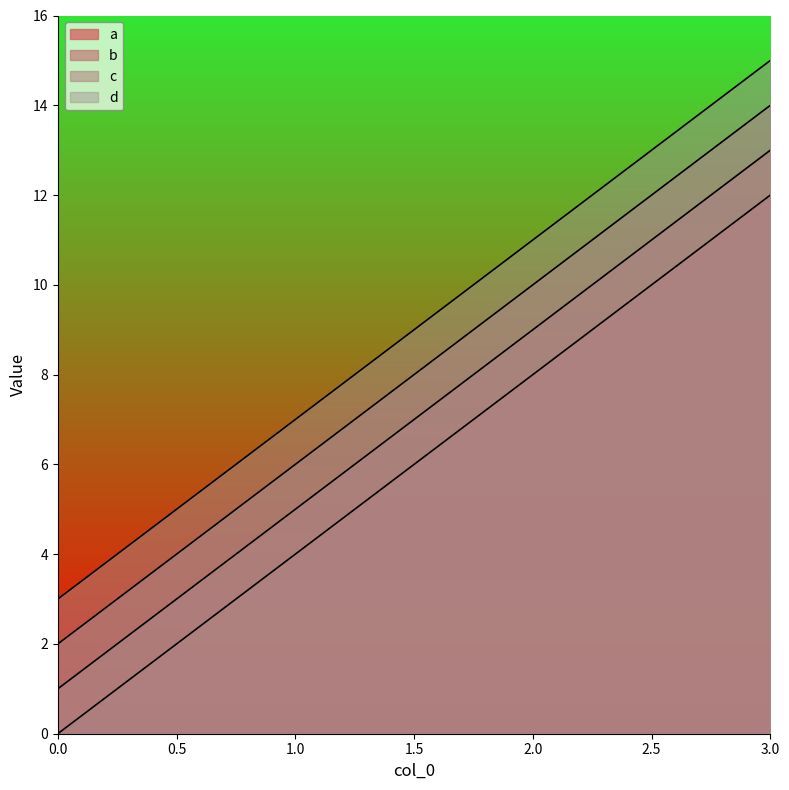

True or false: c and d intersect in this chart.

False